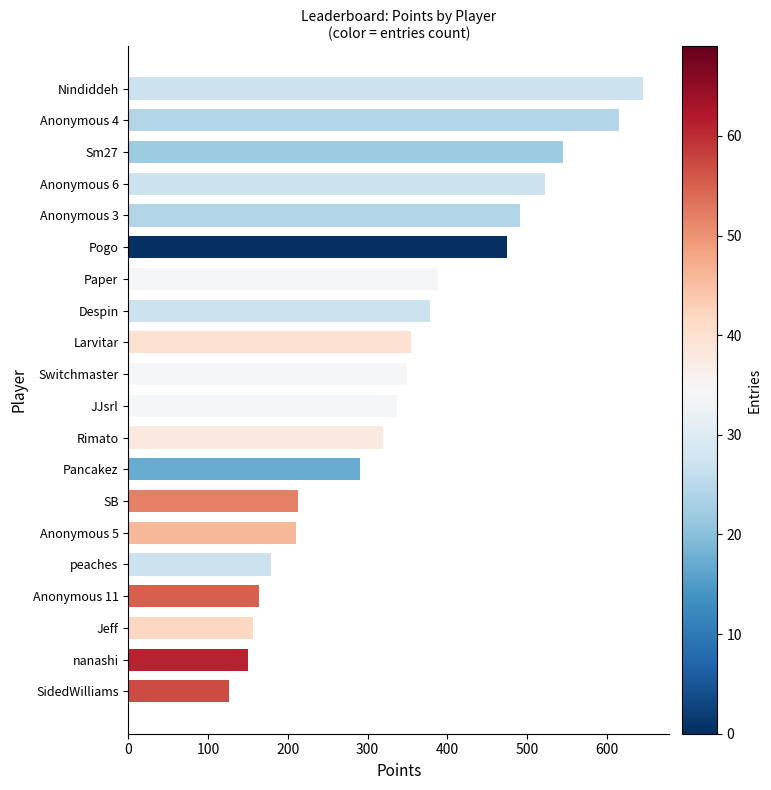

Reading bottom to top, list all the values displayed in this chart.

126	150	156	164	179	210	213	291	319	337	350	355	378	388	475	491	523	545	615	646